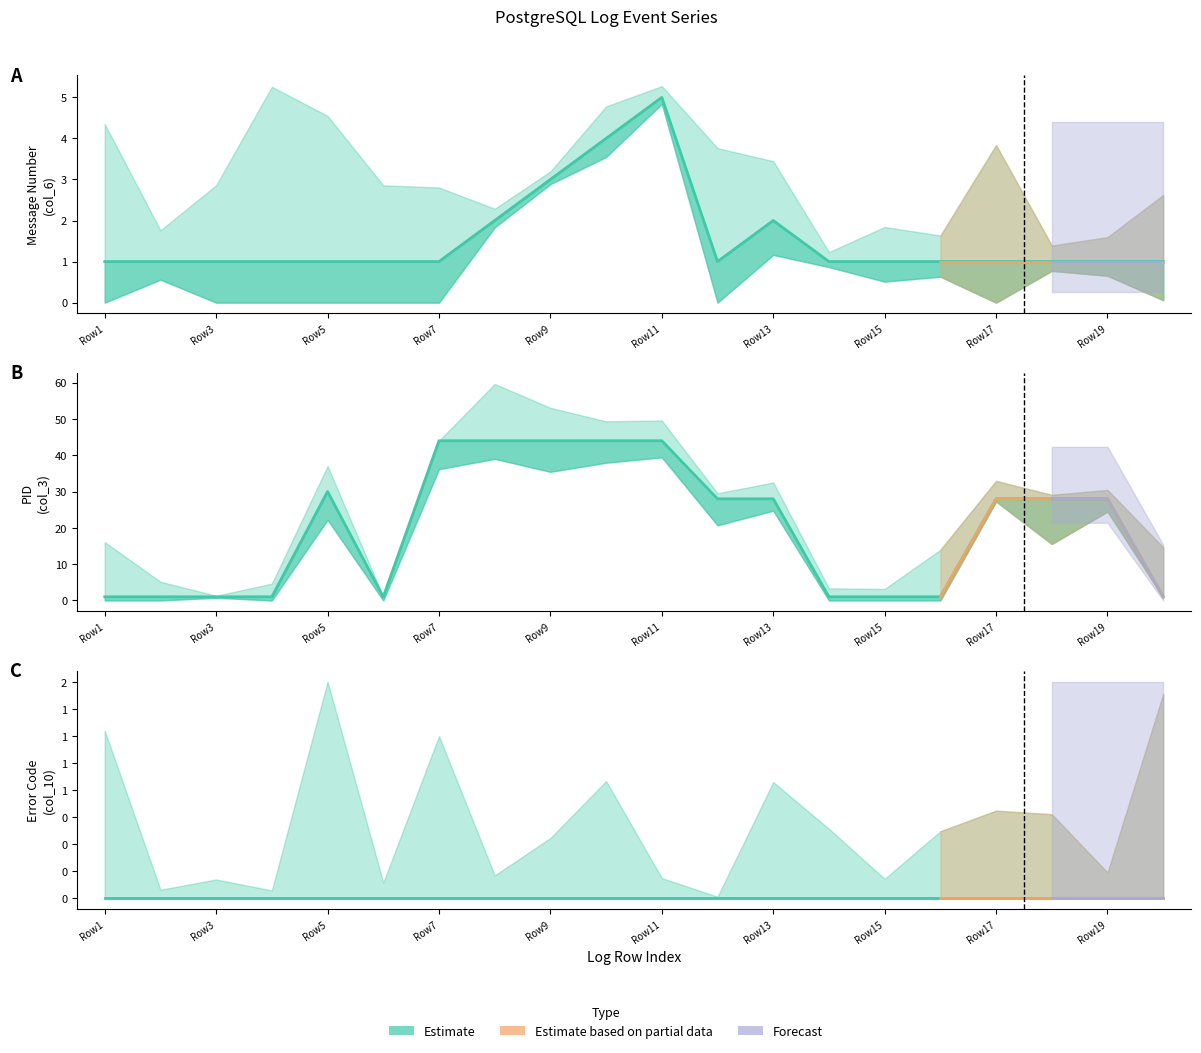

Which category has the lowest value in the Message Number (col_6) series?

Row1